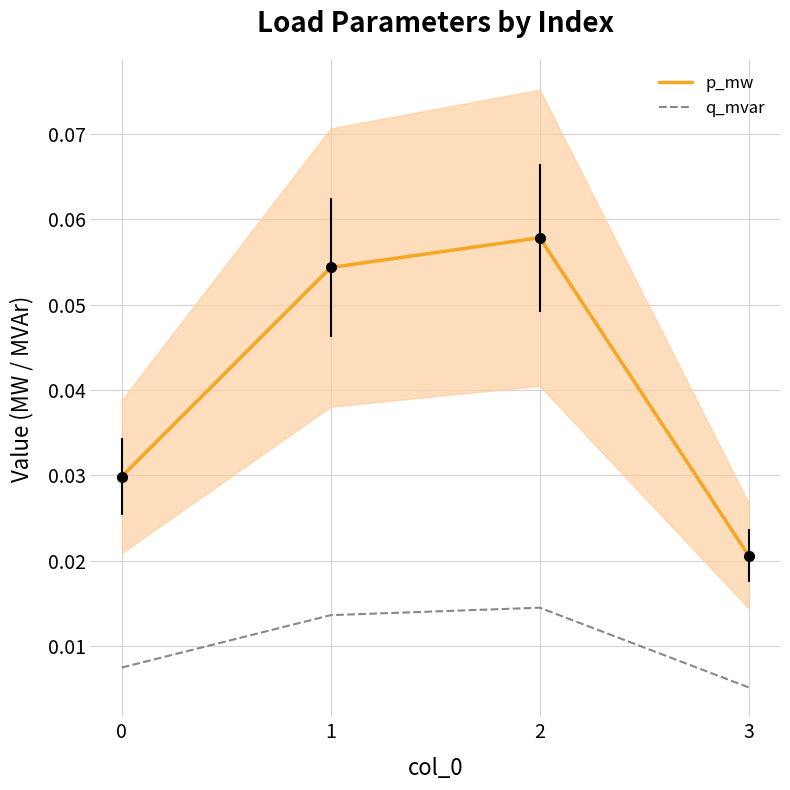

What is the sum of the p_mw values at 0 and 1?

0.1